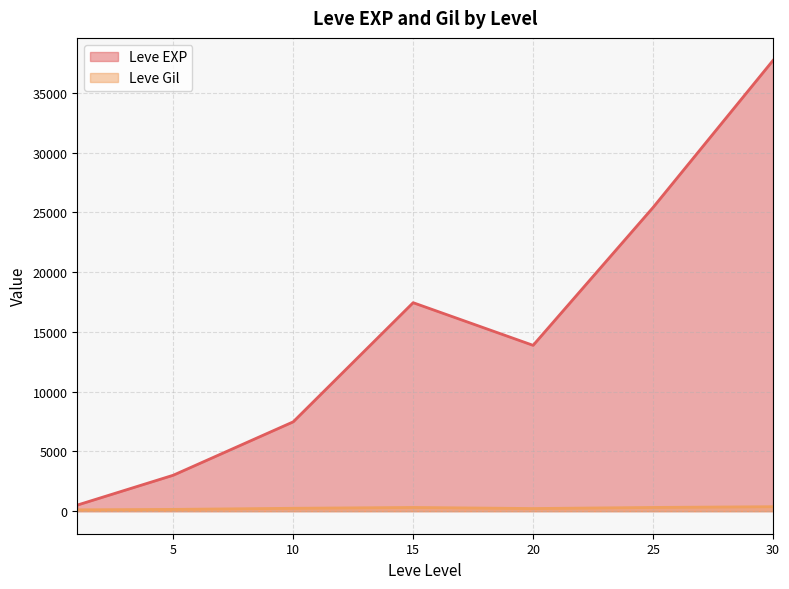

At which label does Leve Gil first exceed 223?

10